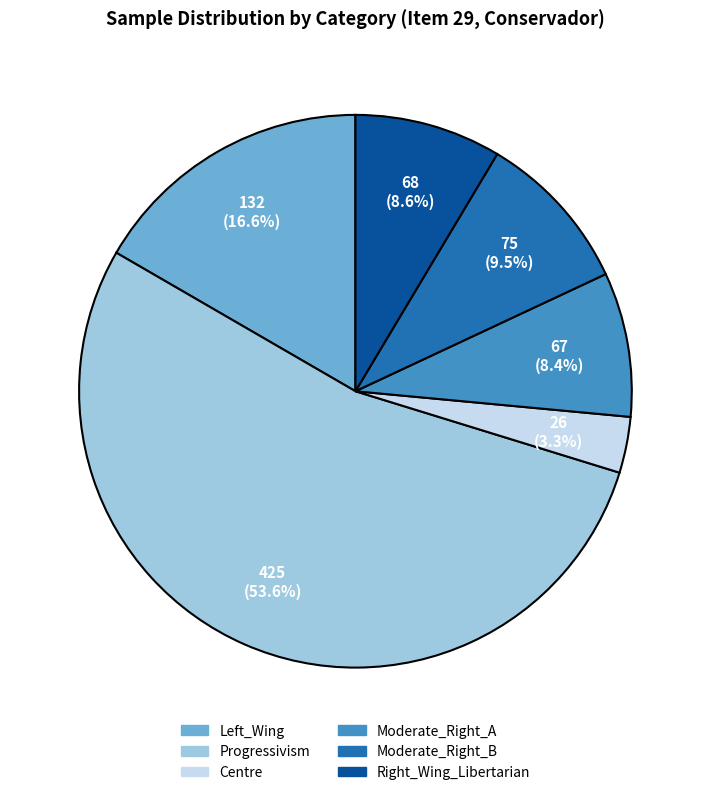

What is the total percentage of Left_Wing and Moderate_Right_B?

26.1%